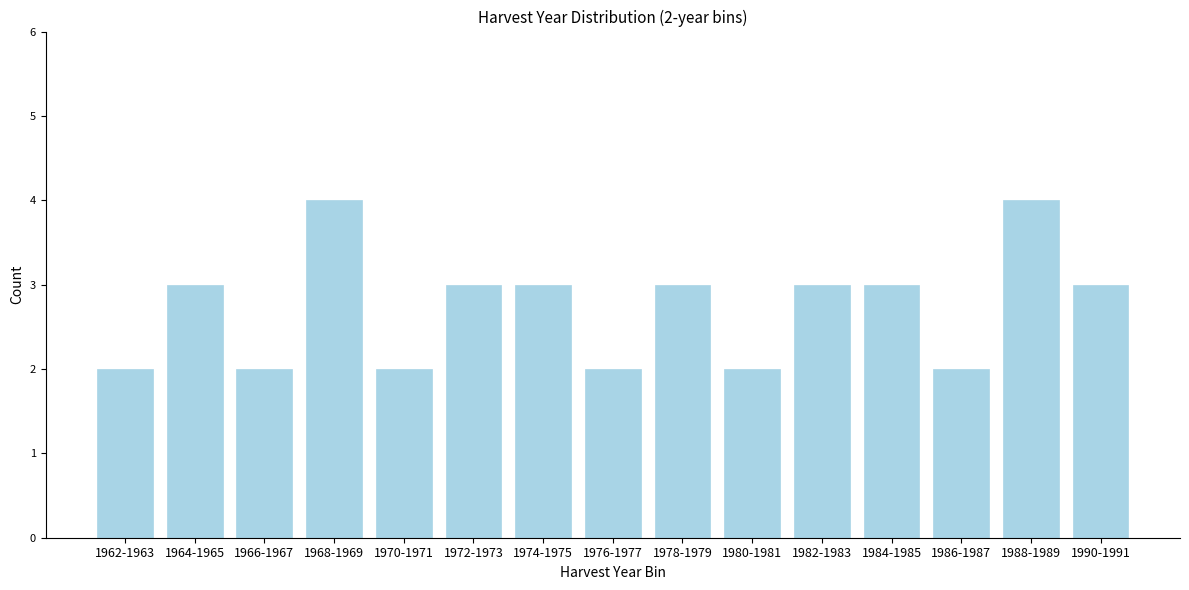

Reading left to right, what are all the values shown in this chart?

2	3	2	4	2	3	3	2	3	2	3	3	2	4	3